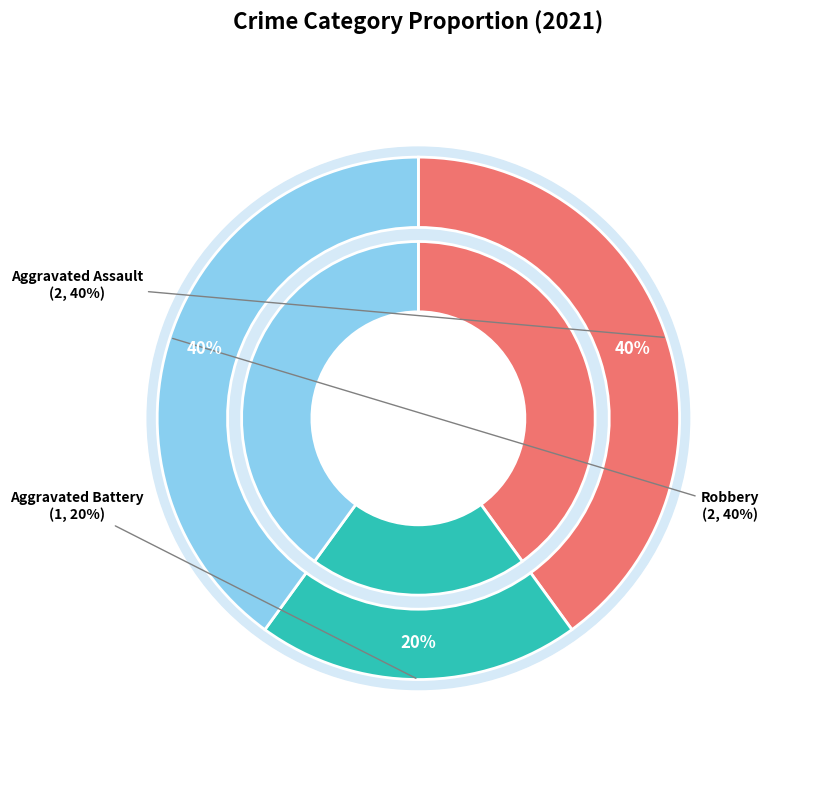

Is the sum of Aggravated Assault and Robbery greater than half?

Yes